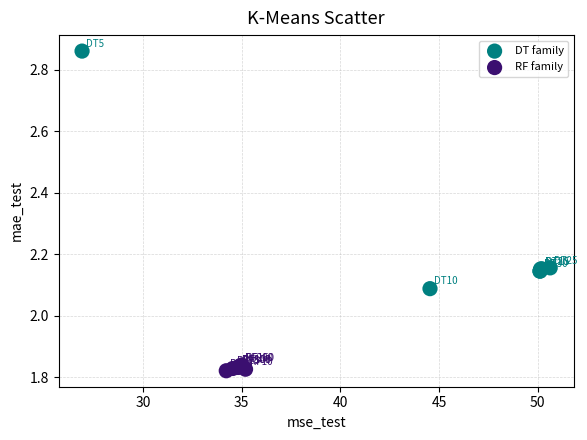

Which series reaches the minimum Y coordinate?

RF family